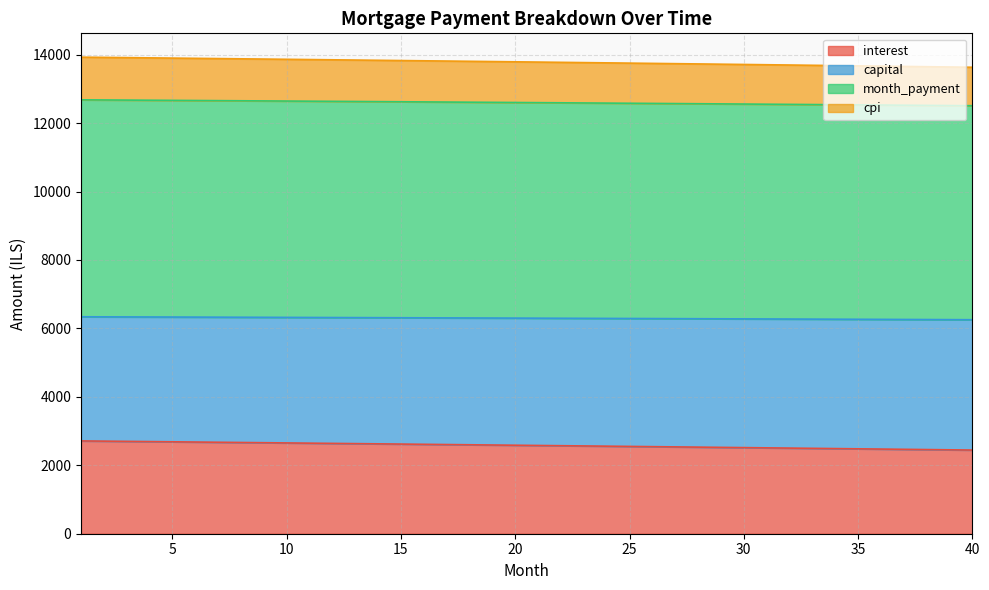

How many lines are shown in the chart?

4